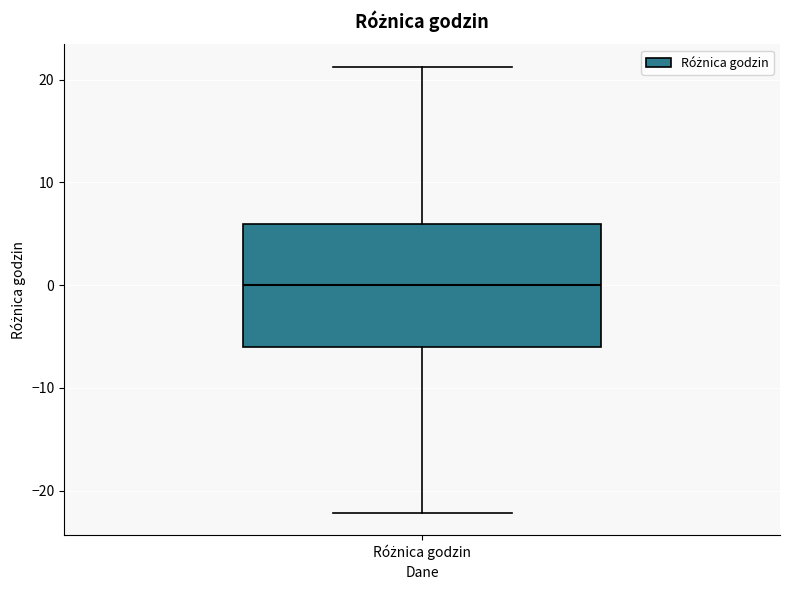

Read this box plot against the y-axis: the position of the median line, the range covered by the box, and the ends of both whiskers. The values are not printed on the chart, so give them approximately, as read against the axis.

median 0, box -6 to 6, whiskers -22 to 21